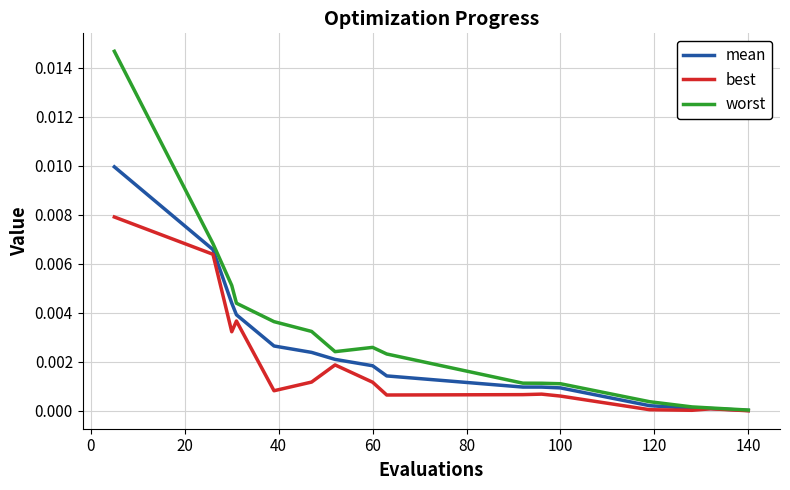

List the series in order of their overall mean, lowest first.

best, mean, worst